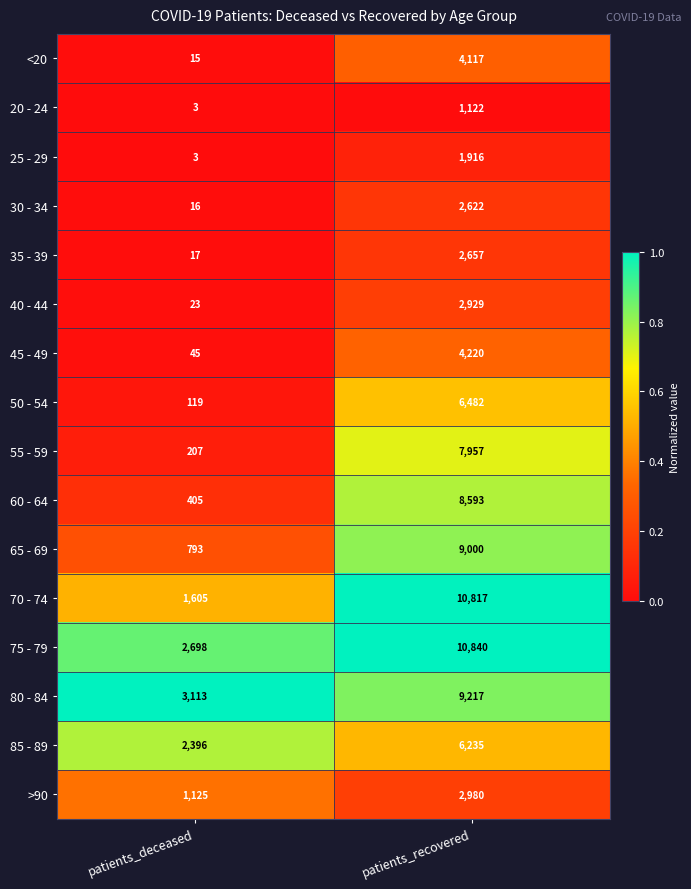

What value does the <20 series have at patients_recovered?

4117